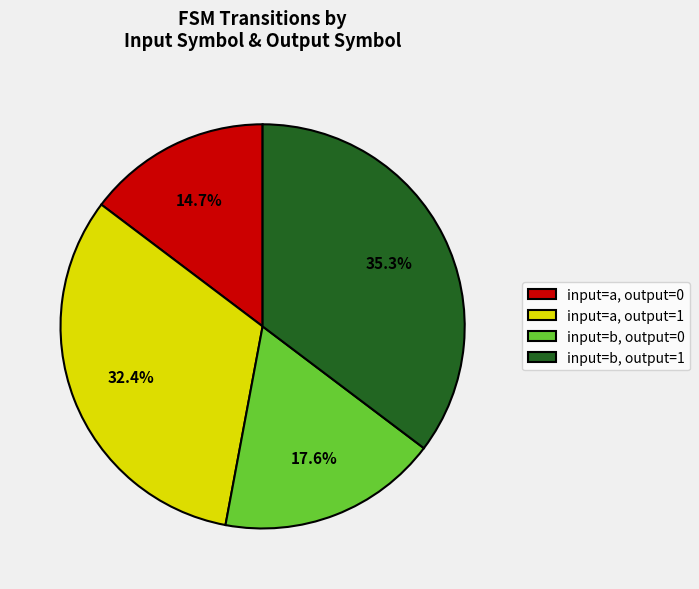

Which slice is the smallest?

input=a, output=0